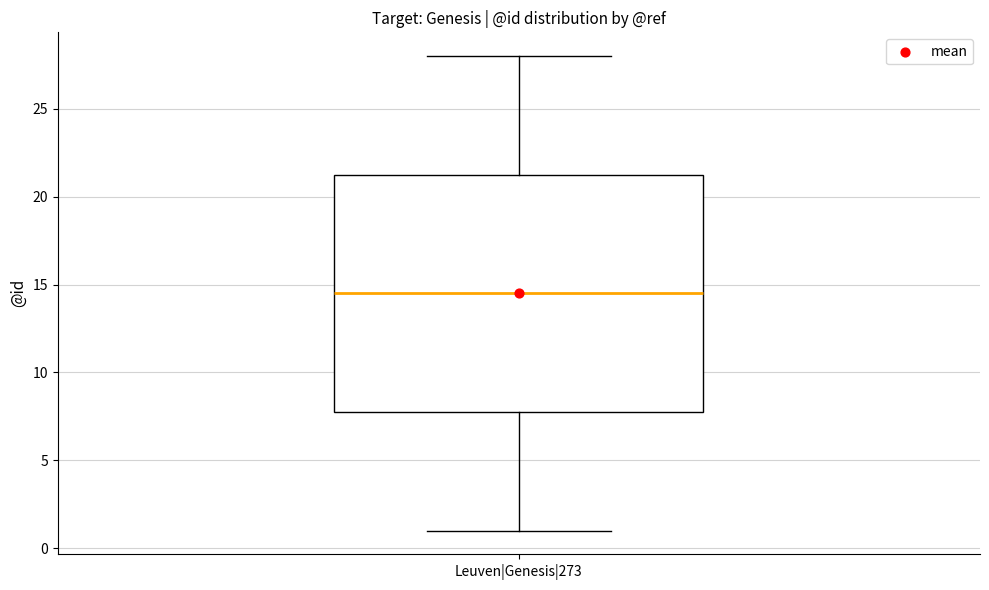

Where does the lower whisker of the box for Leuven|Genesis|273 end on the y-axis? The values are not printed on the chart, so give them approximately, as read against the axis.

1.0